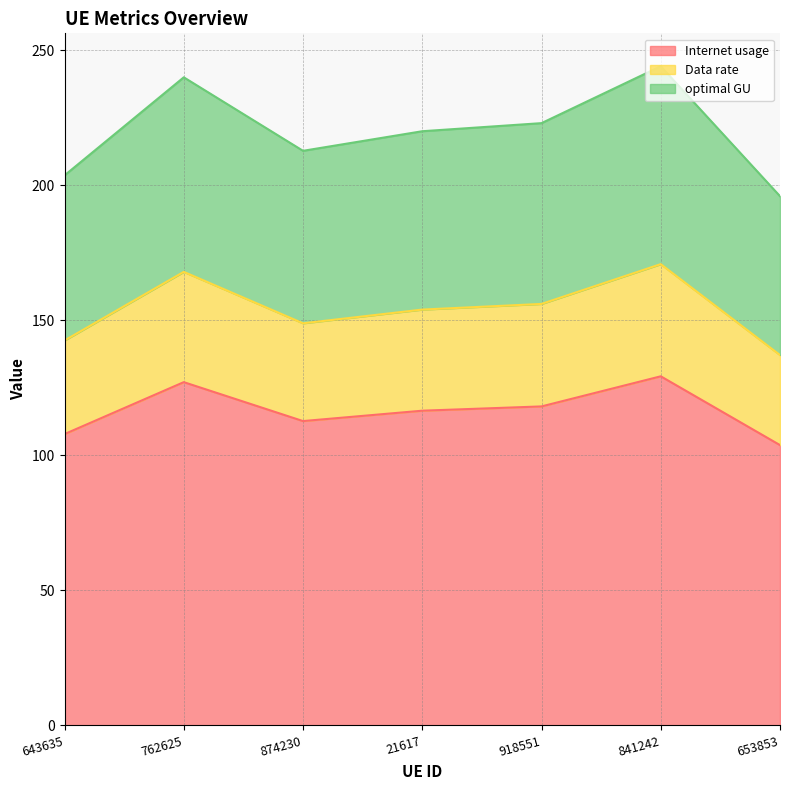

What is the label of the 5th point from the left?

918551